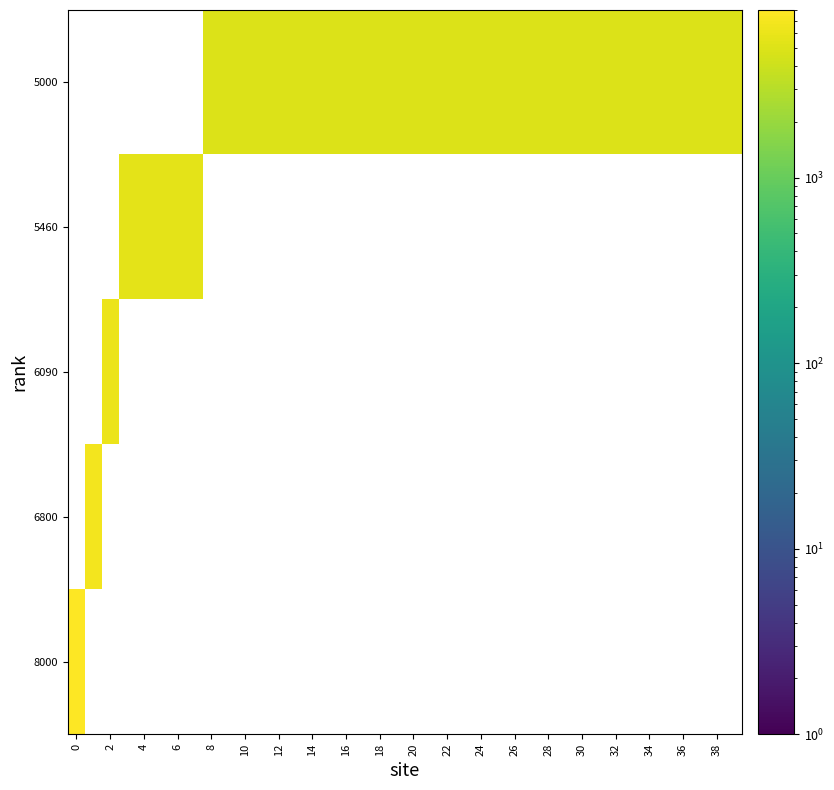

At which category does the chart reach its minimum across all series?

16